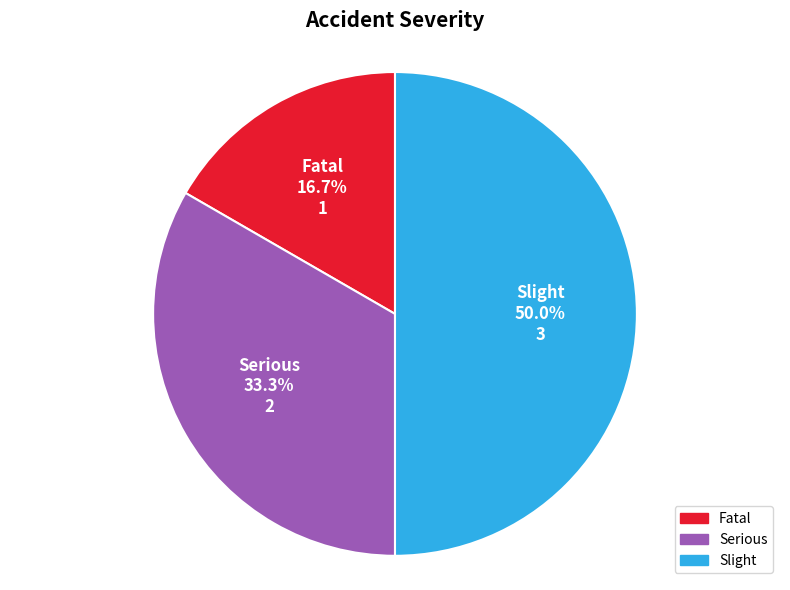

What percentage is the Fatal slice, to the nearest percent?

17%